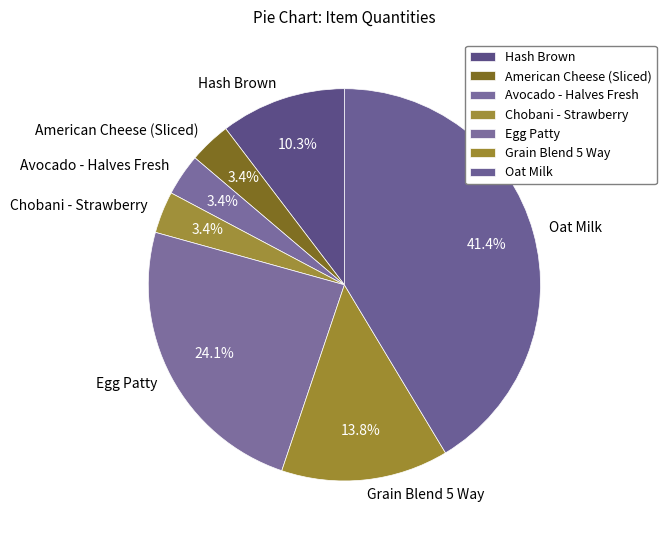

Count the number of slices in the pie.

7